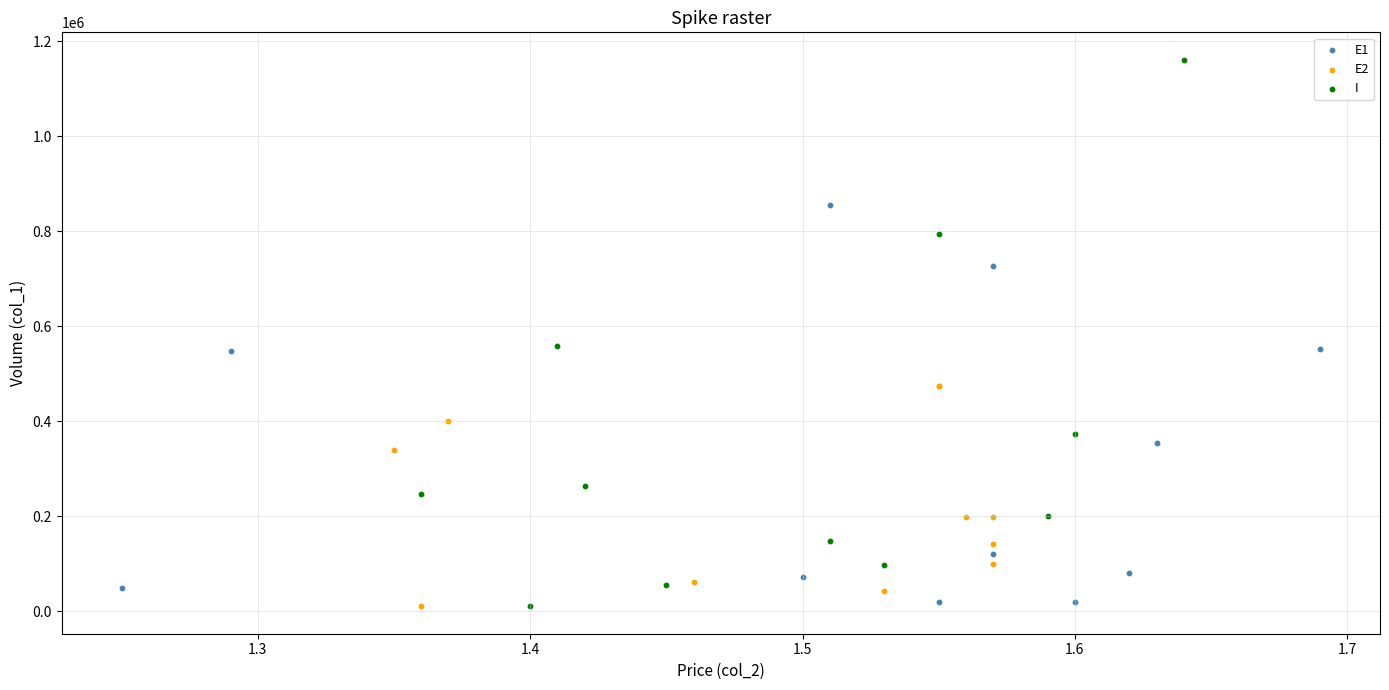

Which series contains the highest Y value?

I